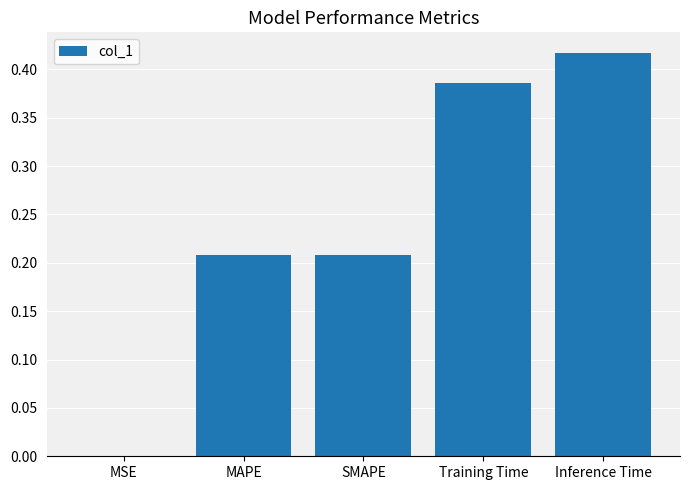

The value at Training Time is 0.5. True or false?

False